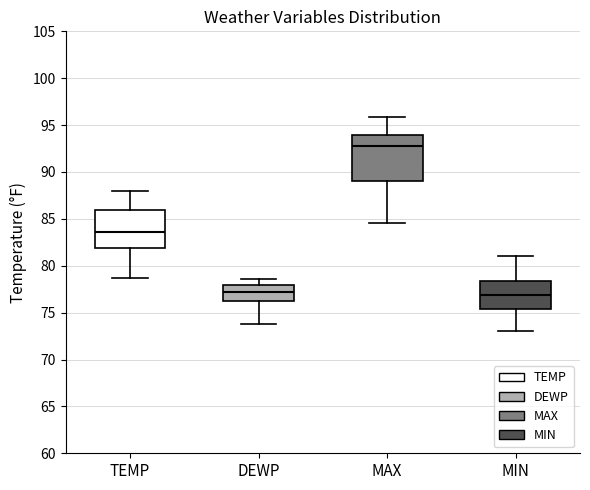

Reading left to right, read every box against the y-axis: the position of its median line, the range the box covers, and the ends of its whiskers. The values are not printed on the chart, so give them approximately, as read against the axis.

TEMP: median 83.5, box 82.0 to 86.0, whiskers 78.5 to 88.0
DEWP: median 77.0, box 76.0 to 78.0, whiskers 74.0 to 78.5
MAX: median 93.0, box 89.0 to 94.0, whiskers 84.5 to 96.0
MIN: median 77.0, box 75.5 to 78.5, whiskers 73.0 to 81.0